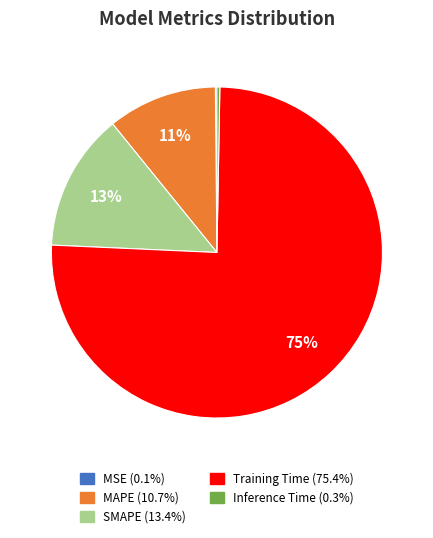

To the nearest percent, what is the average slice percentage?

20%